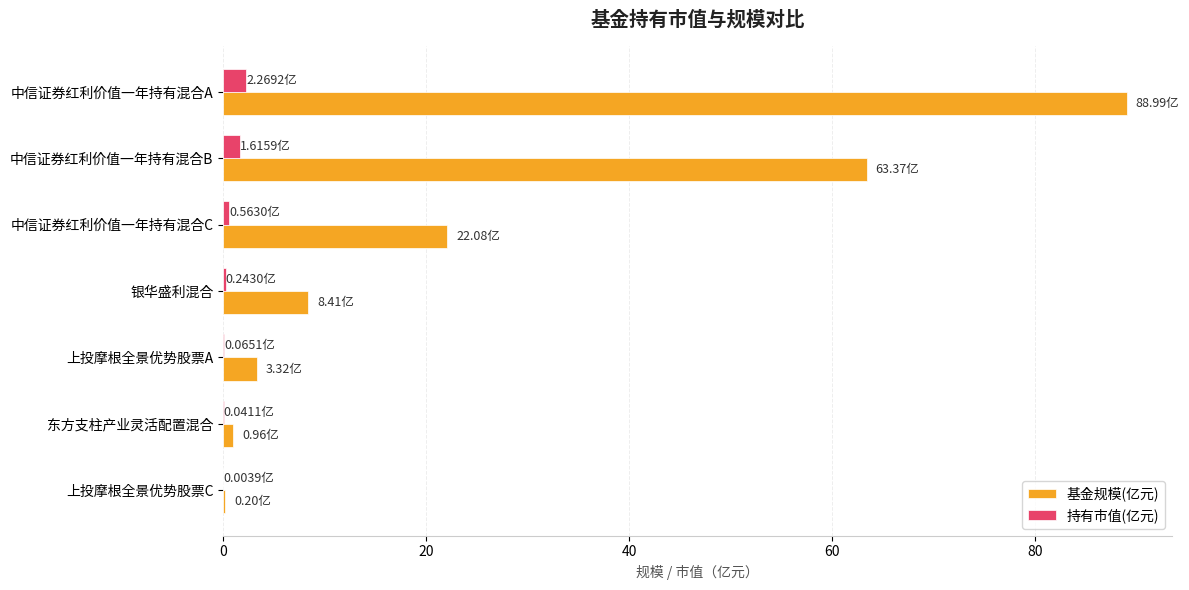

Is the value of 持有市值(亿元) at 中信证券红利价值一年持有混合A greater than the value of 基金规模(亿元) at 银华盛利混合?

No